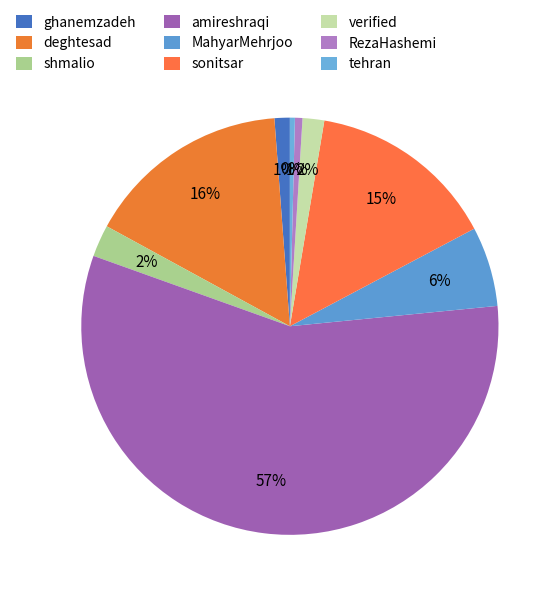

Which slice is the largest?

amireshraqi